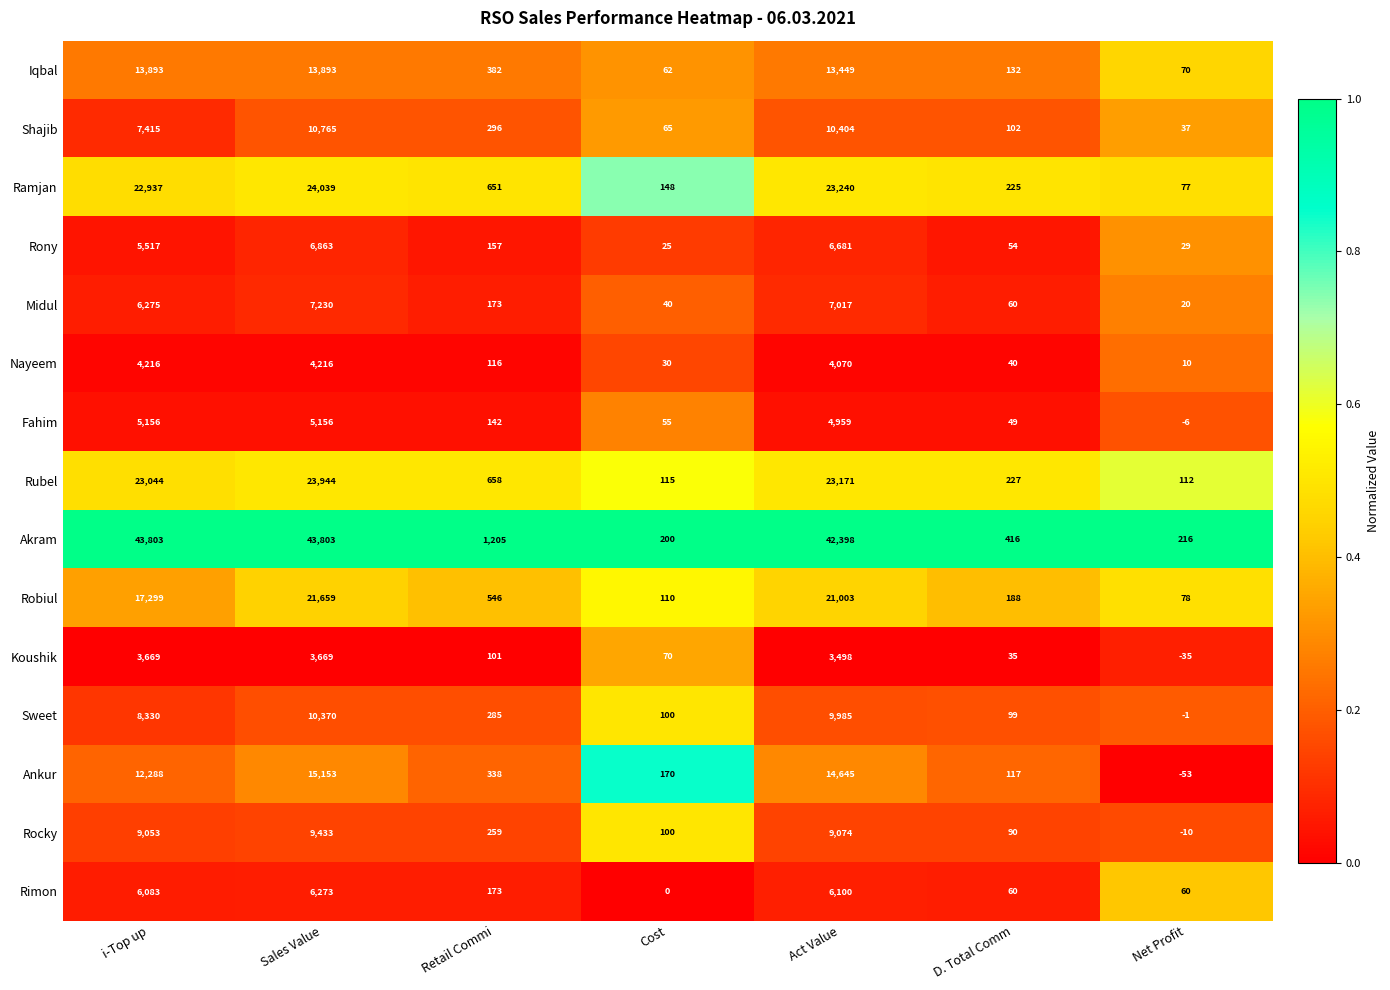

At which category is the sum across all series the highest?

Sales Value